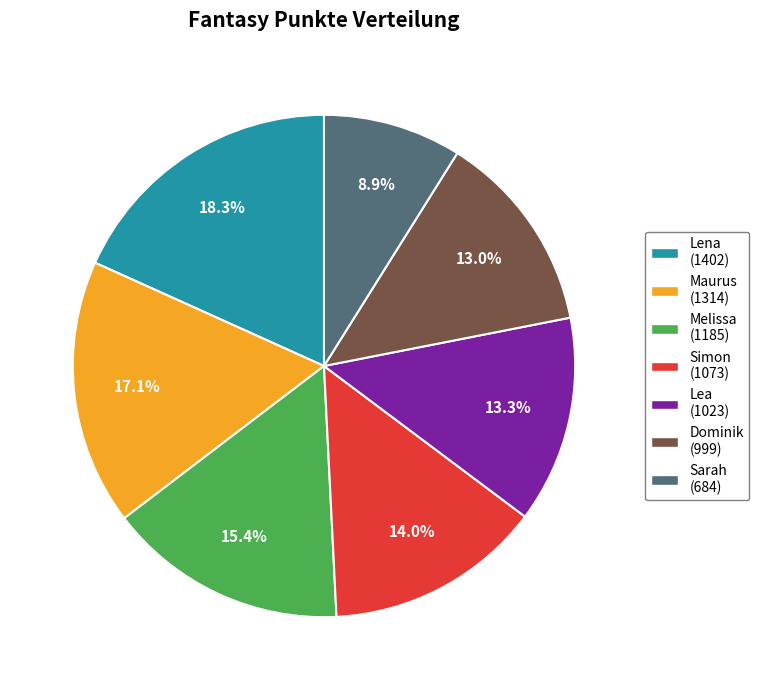

To the nearest percent, what is the combined percentage of Sarah and Lea?

22%